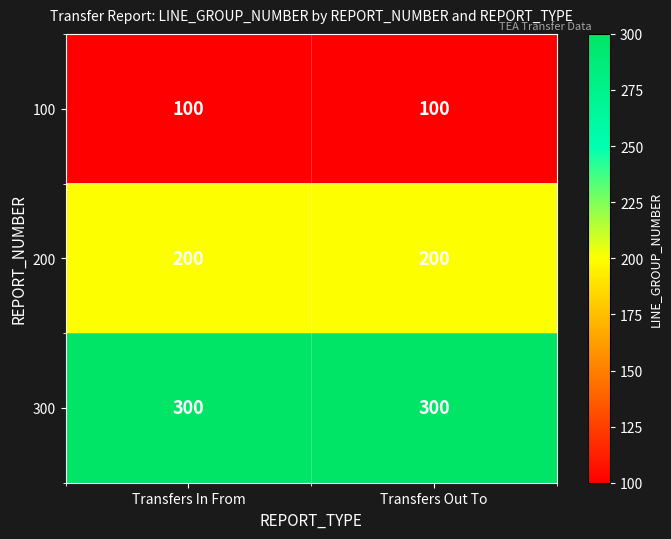

True or false: 100 has a value of 100 at Transfers In From.

True